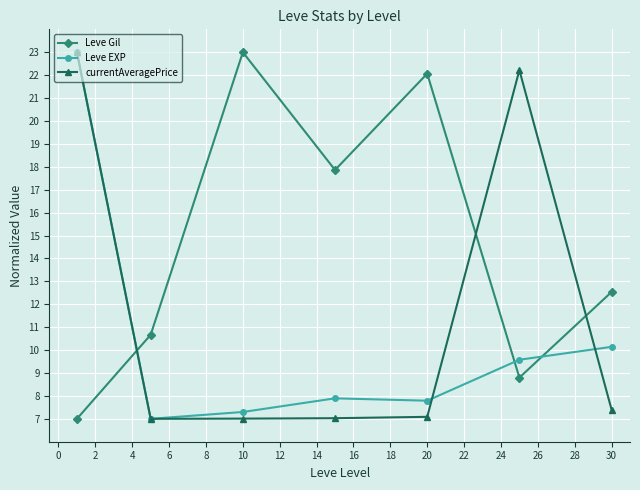

How many times do currentAveragePrice and Leve Gil cross each other?

3